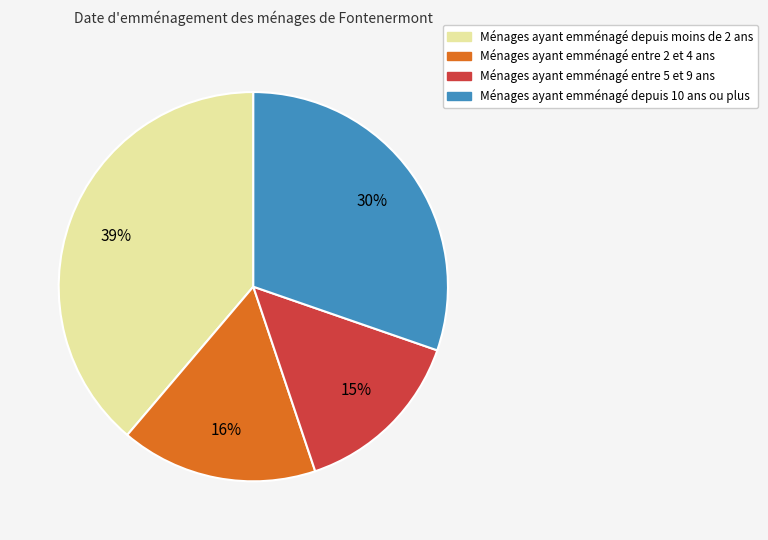

Is there any slice that represents more than half of the pie?

No